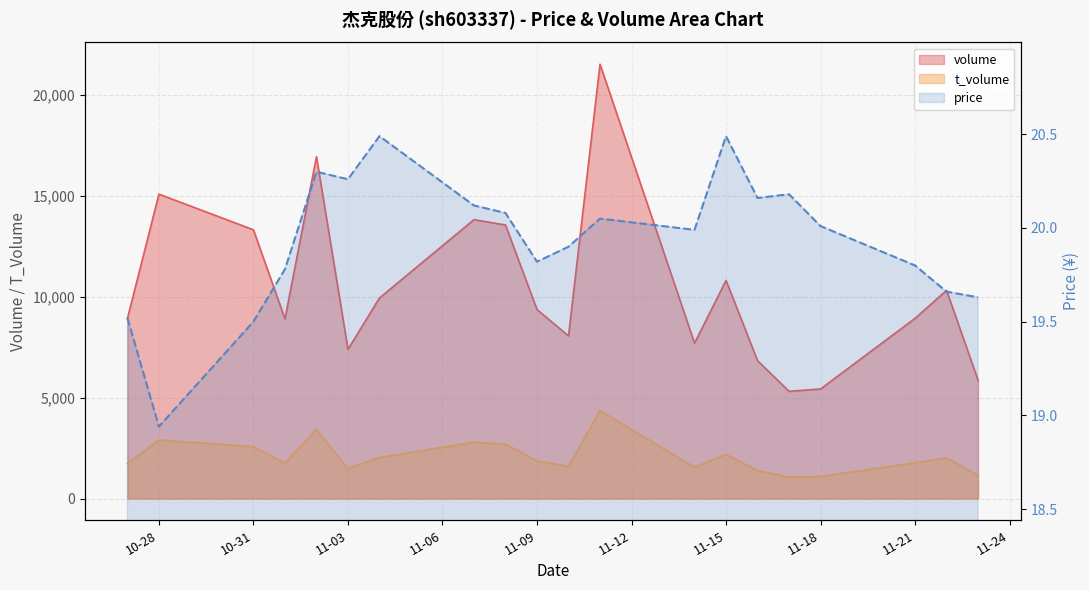

What is the average value of the volume series?

10410.5